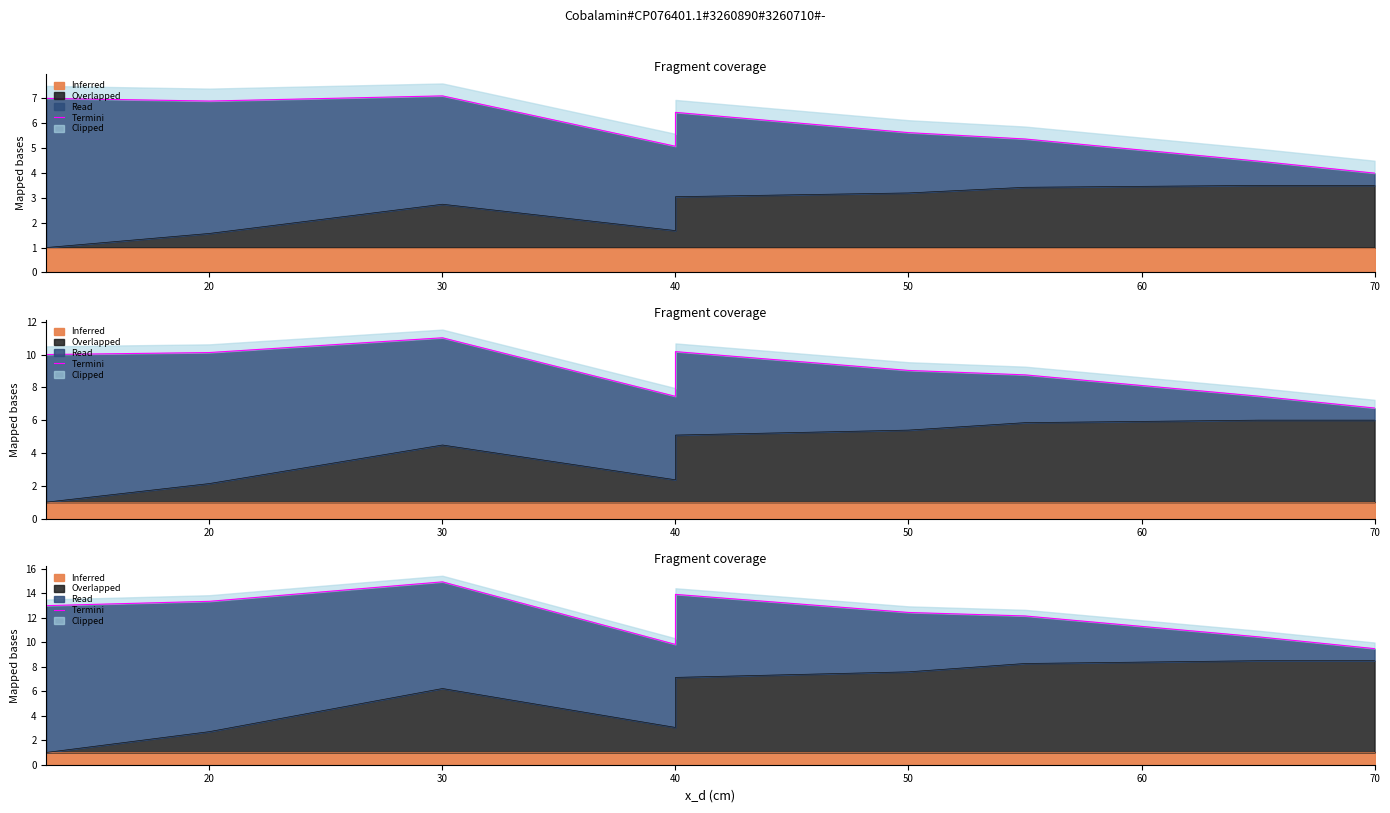

How many points are higher than both their immediate neighbors (excluding endpoints)?

2